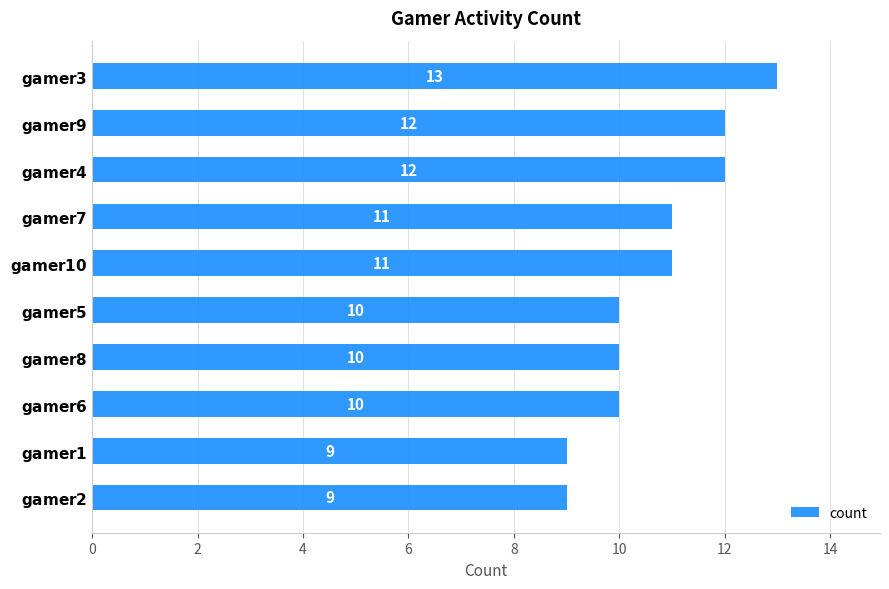

What is the value of the 7th bar from the top?

10